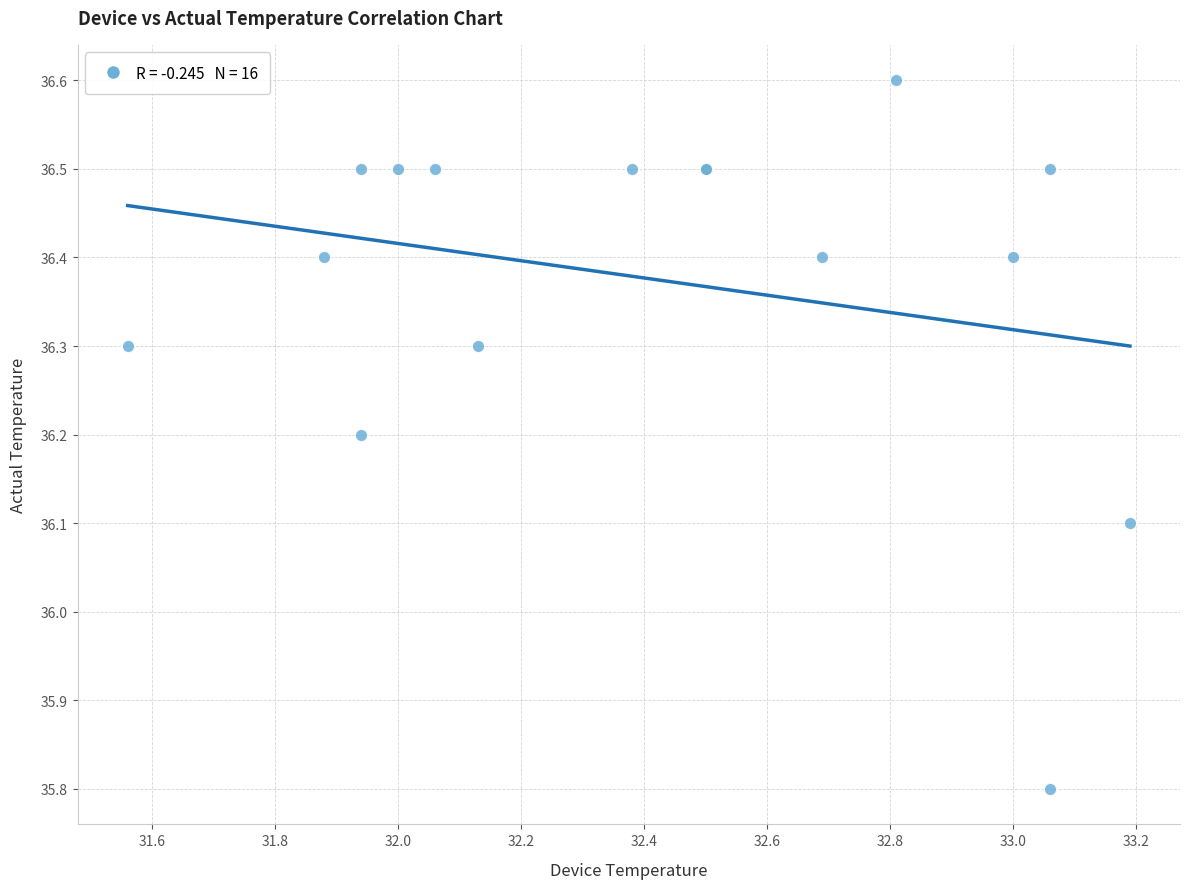

What Y value in the scatter plot is closest to 36?

36.1